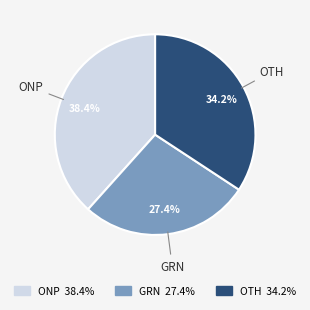

Does GRN represent more than half of the total?

No